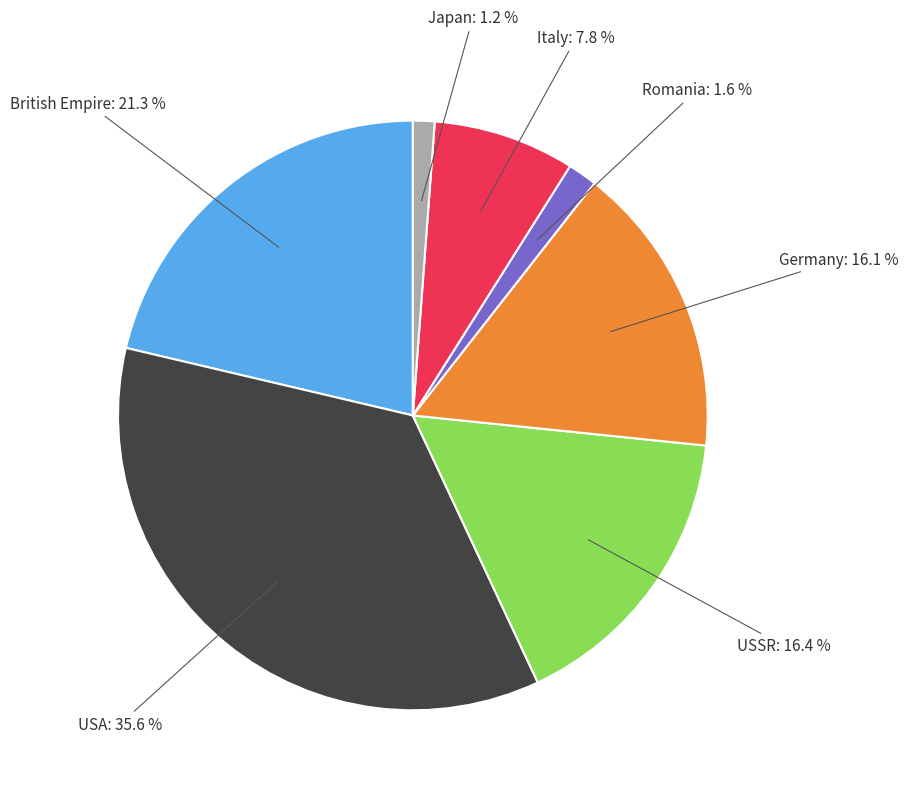

Which has a higher value, USA or Italy?

USA